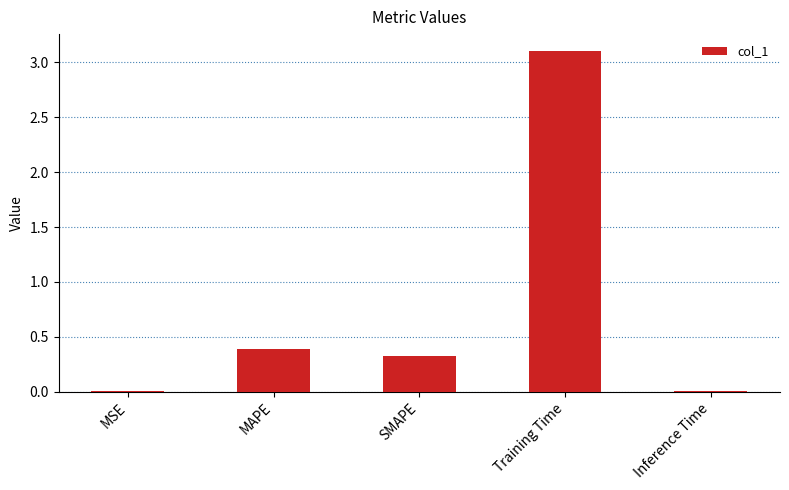

Are the bars horizontal?

No